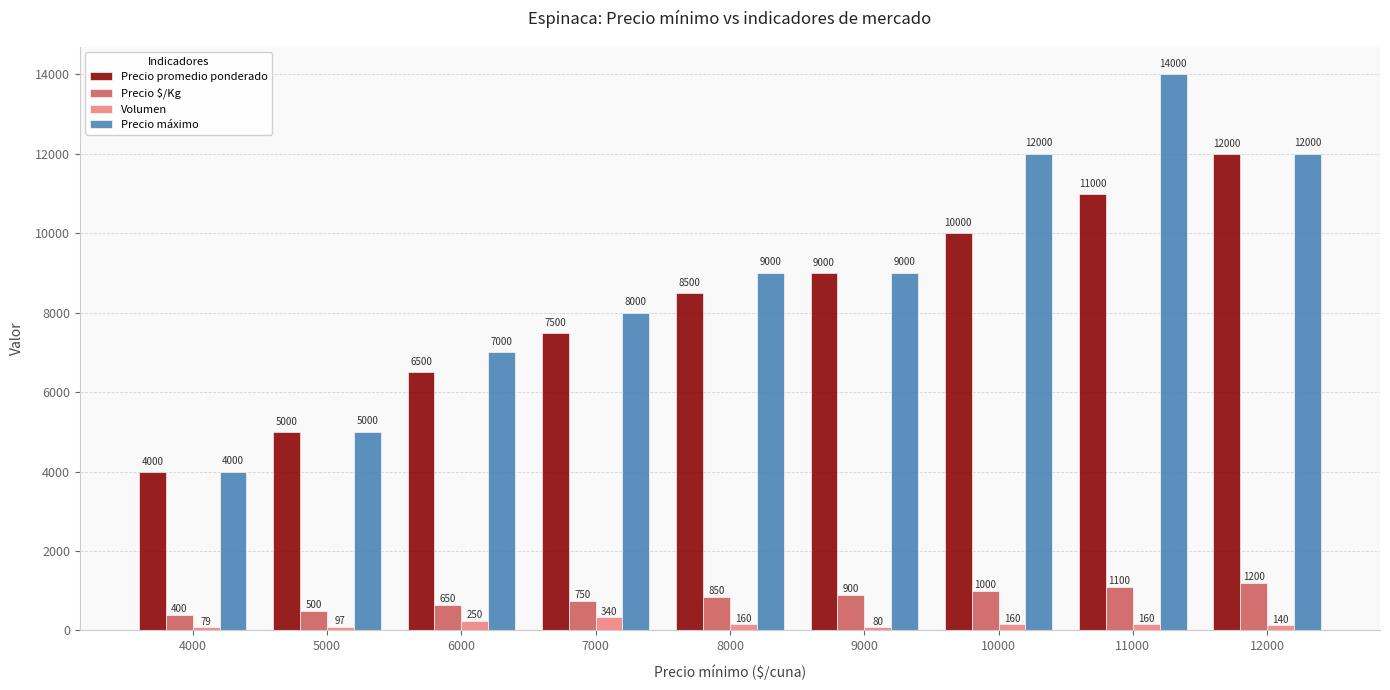

Read the Precio $/Kg value at 12000.

1200